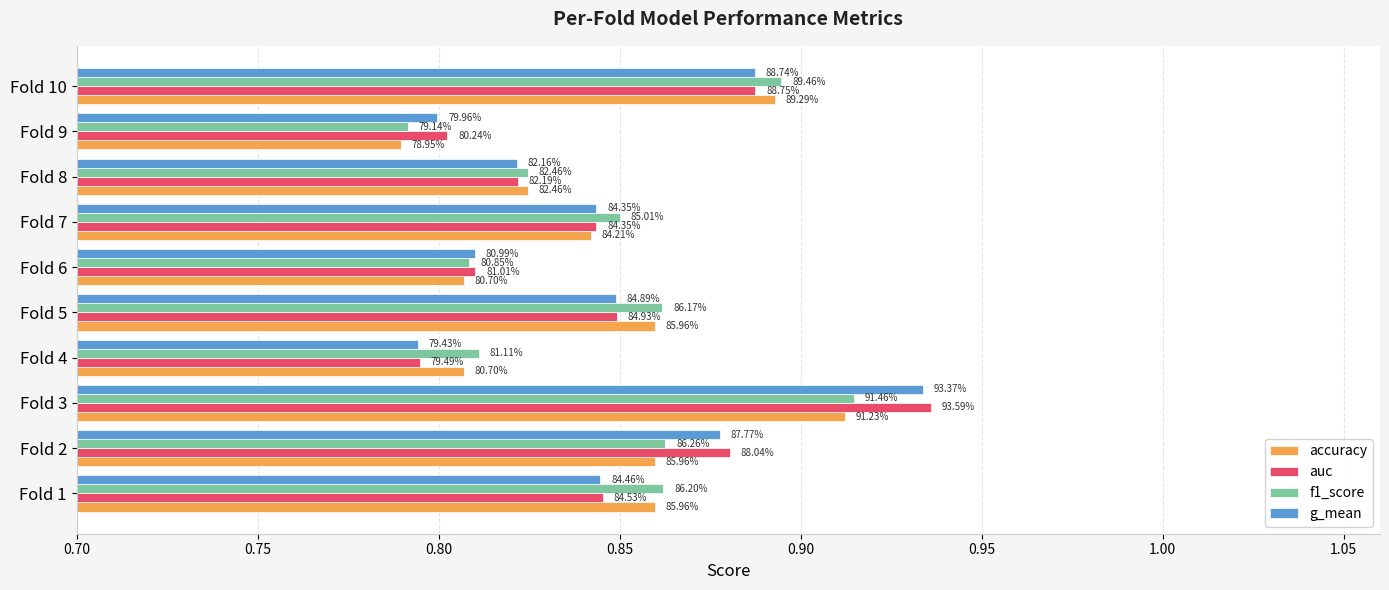

What are all the series names shown in the legend?

accuracy, auc, f1_score, g_mean